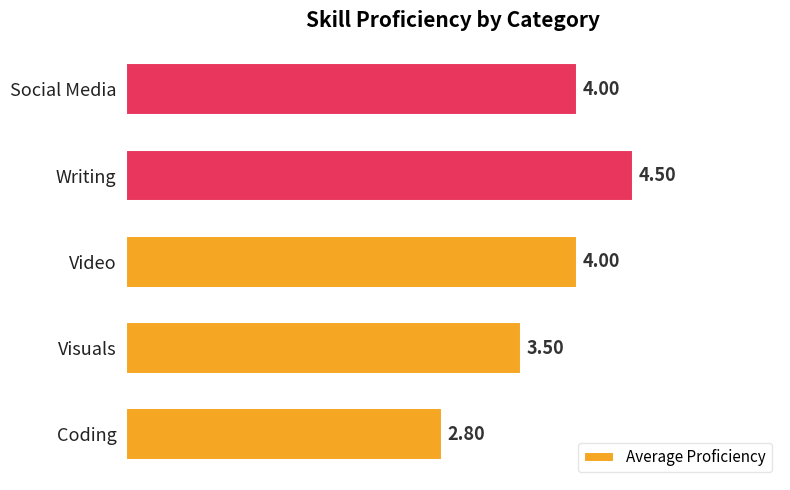

What is the change in value from Coding to Writing?

+1.7